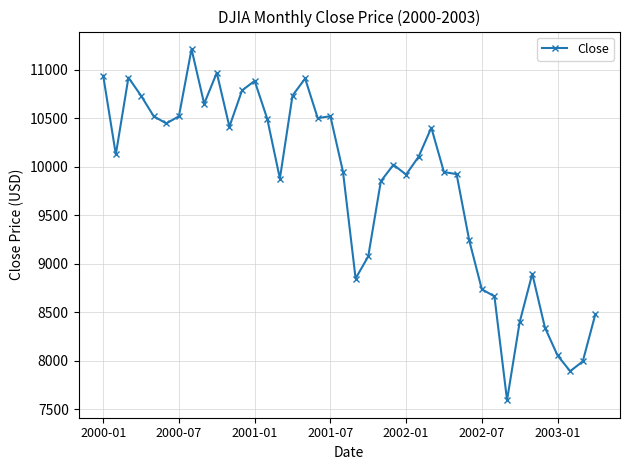

What is the maximum value shown in the chart?

11215.1